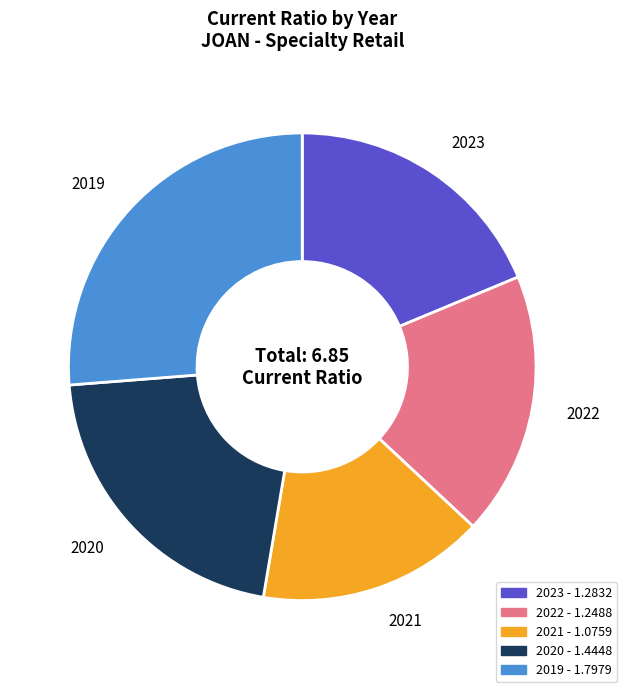

What is the largest slice in the pie chart?

2019